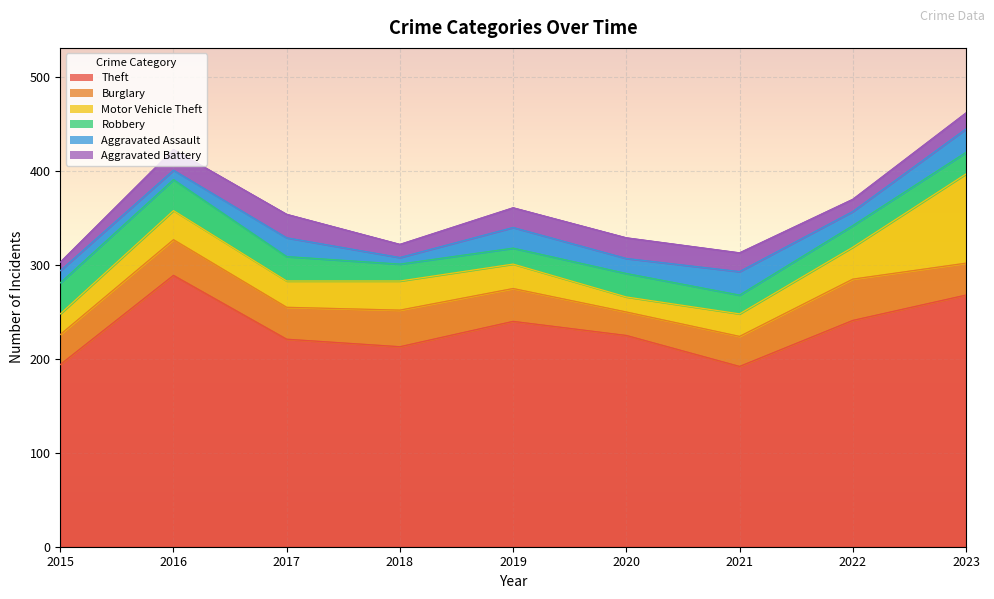

Rank the series at 2017 from highest to lowest value.

Theft, Burglary, Motor Vehicle Theft, Robbery, Aggravated Battery, Aggravated Assault